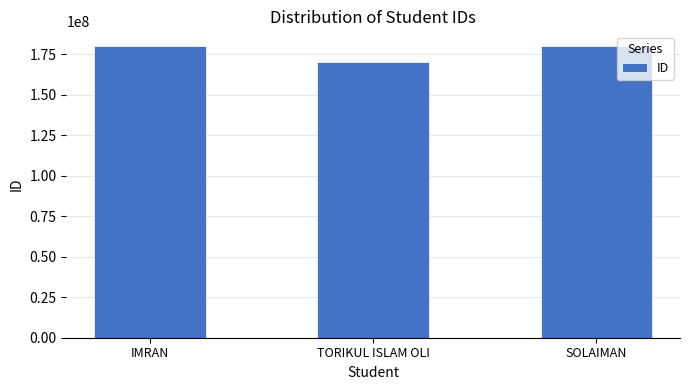

How many data points are less than 180101042?

1